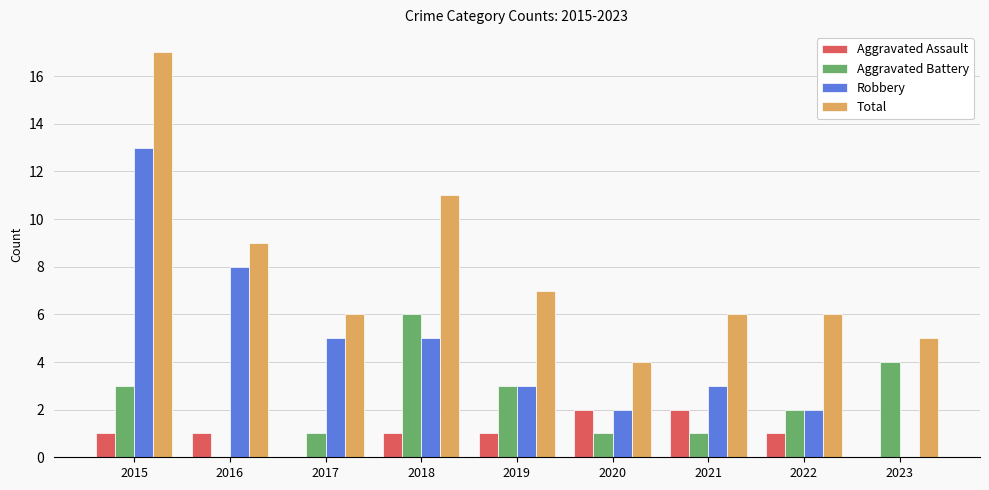

What are all the series names shown in the legend?

Aggravated Assault, Aggravated Battery, Robbery, Total